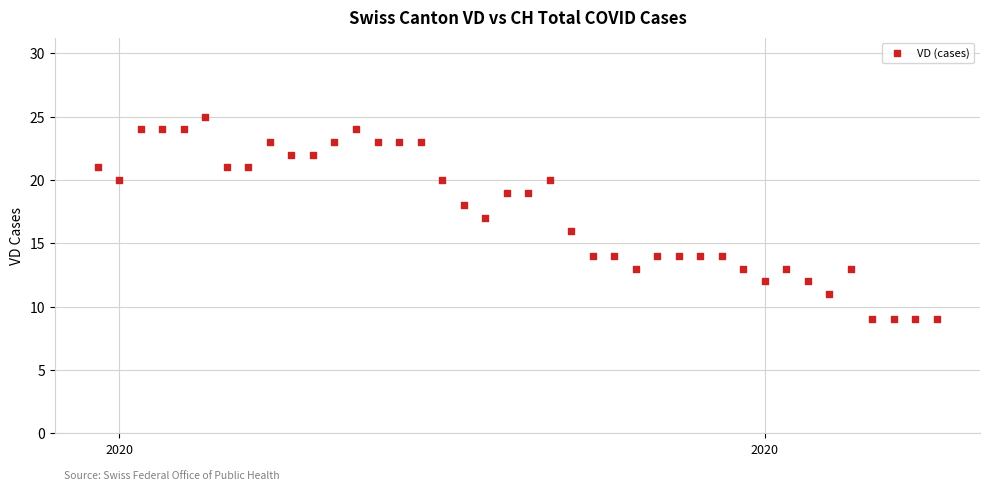

What is the range of Y values (max minus min)?

16